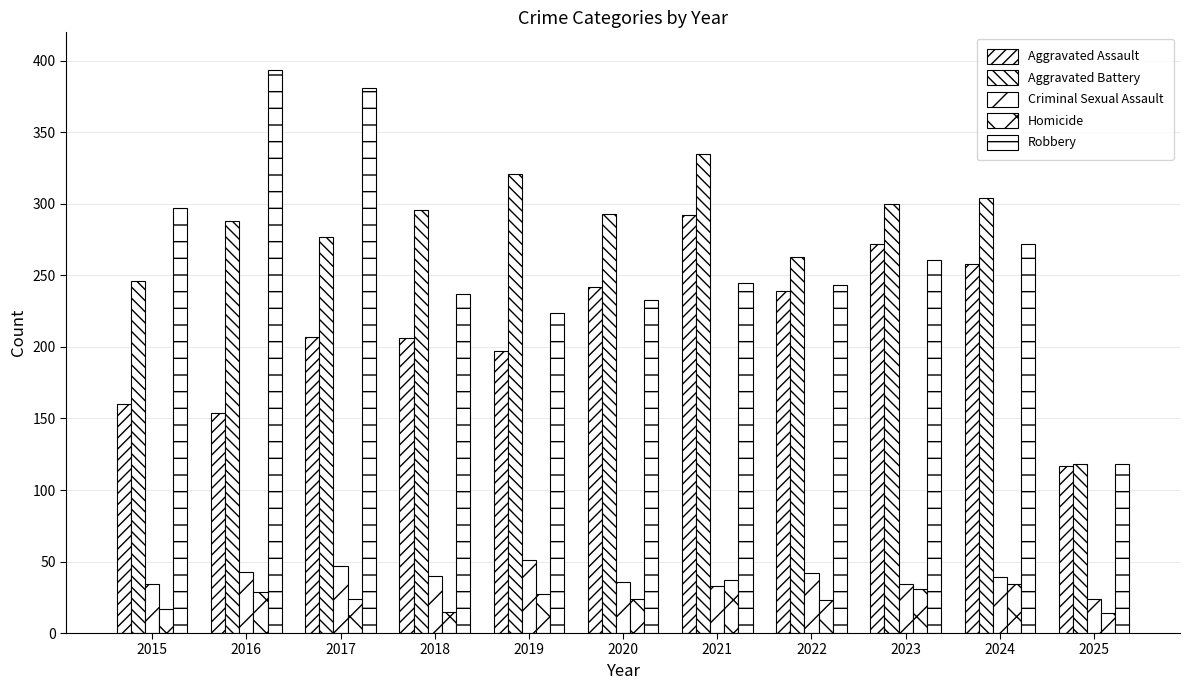

How many distinct data groups are displayed?

5